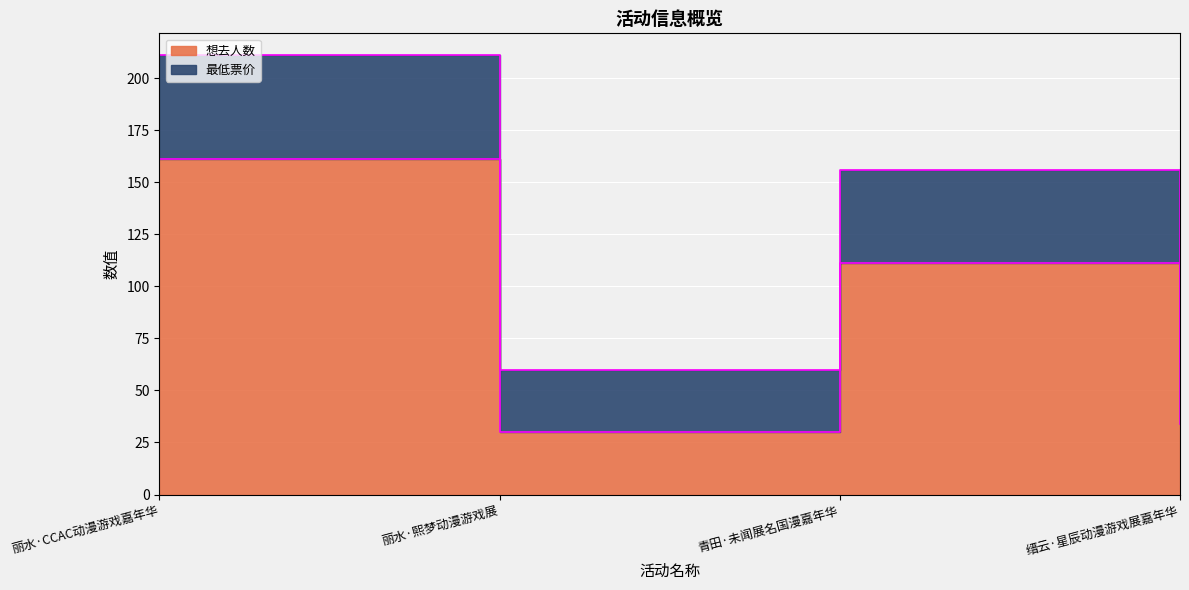

True or false: 最低票价 and 想去人数 intersect in this chart.

False